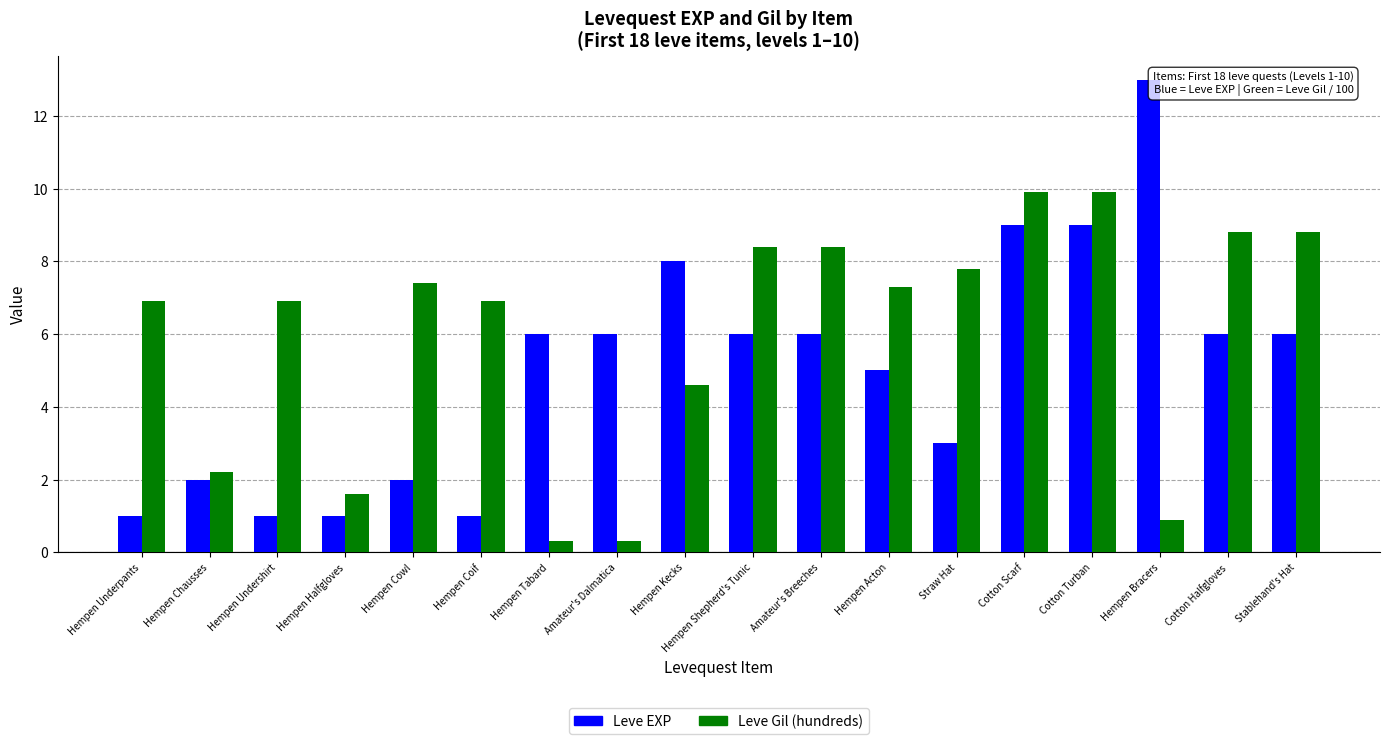

What is the approximate value of Leve Gil (hundreds) at Amateur's Breeches?

8.4